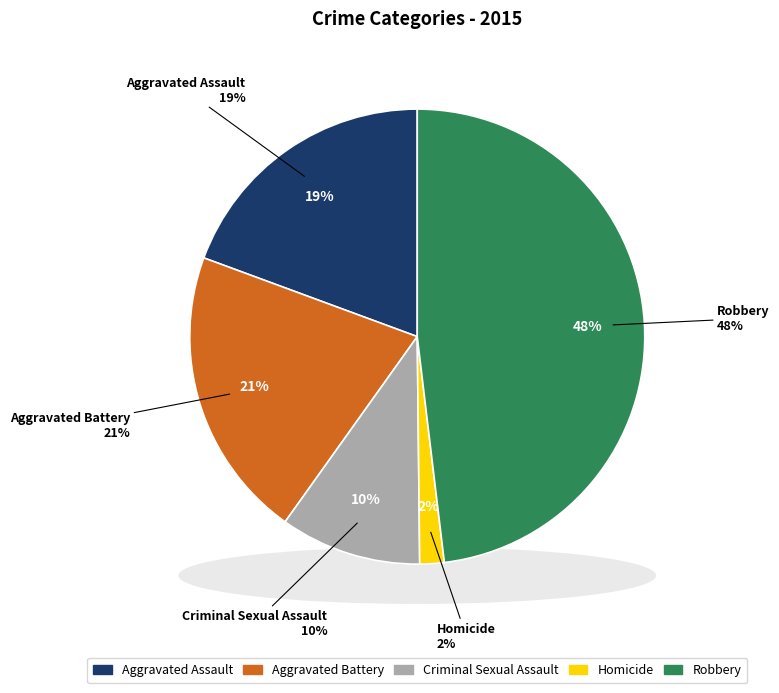

What percentage is the Homicide slice, to the nearest percent?

2%